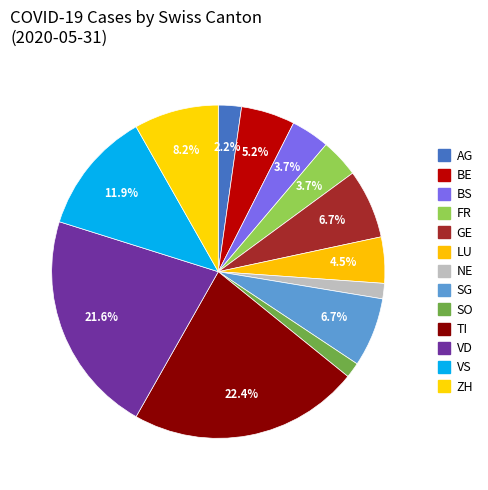

Does FR represent more than half of the total?

No